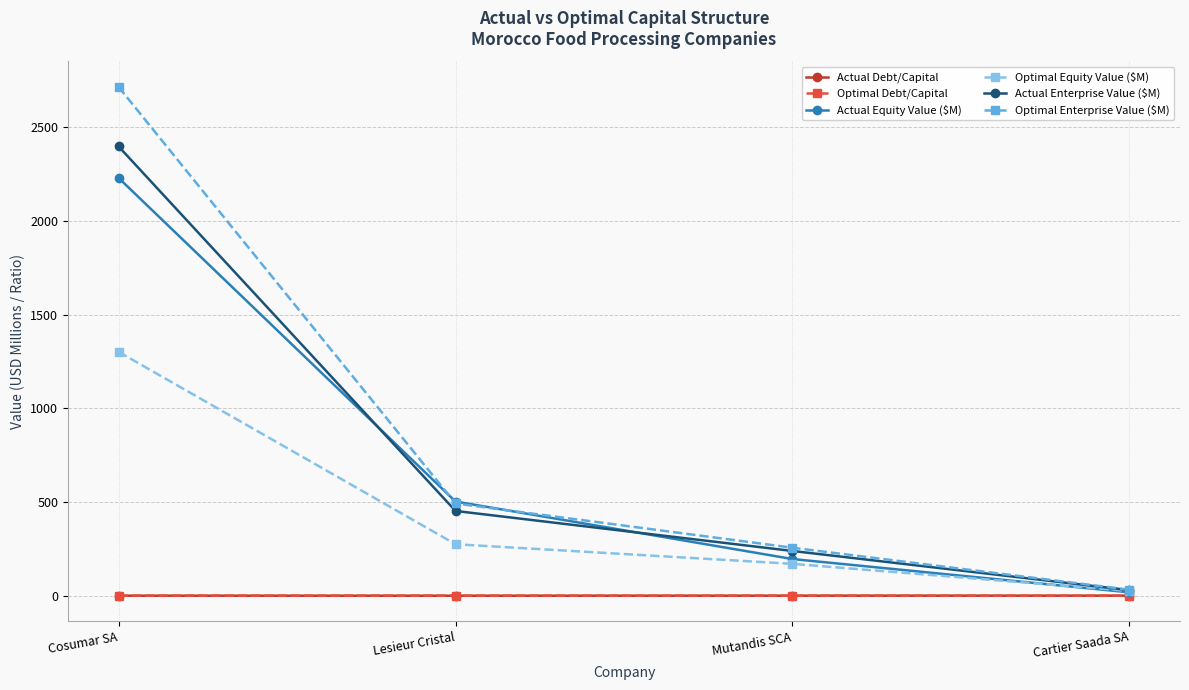

What is the value of the Optimal Enterprise Value ($M) point at the 1st from the left?

2714.1